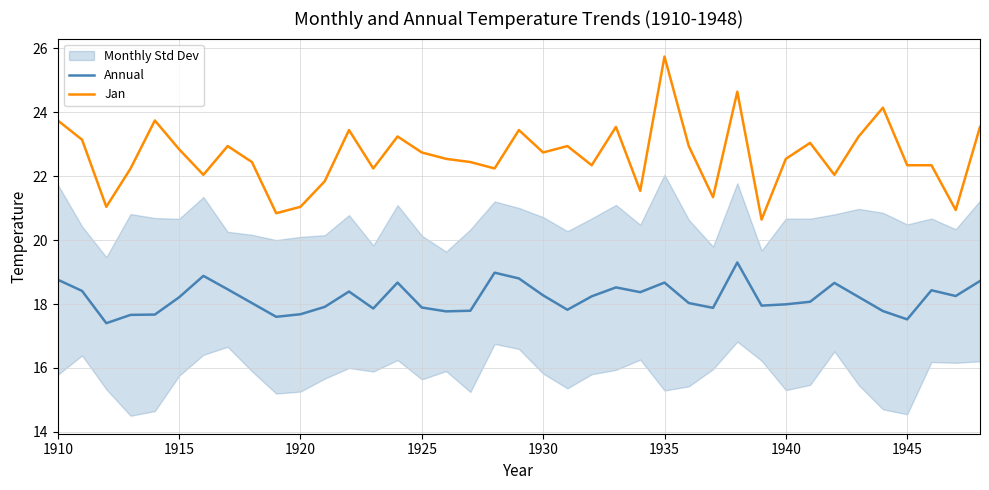

True or false: Jan and Annual cross at least once.

False